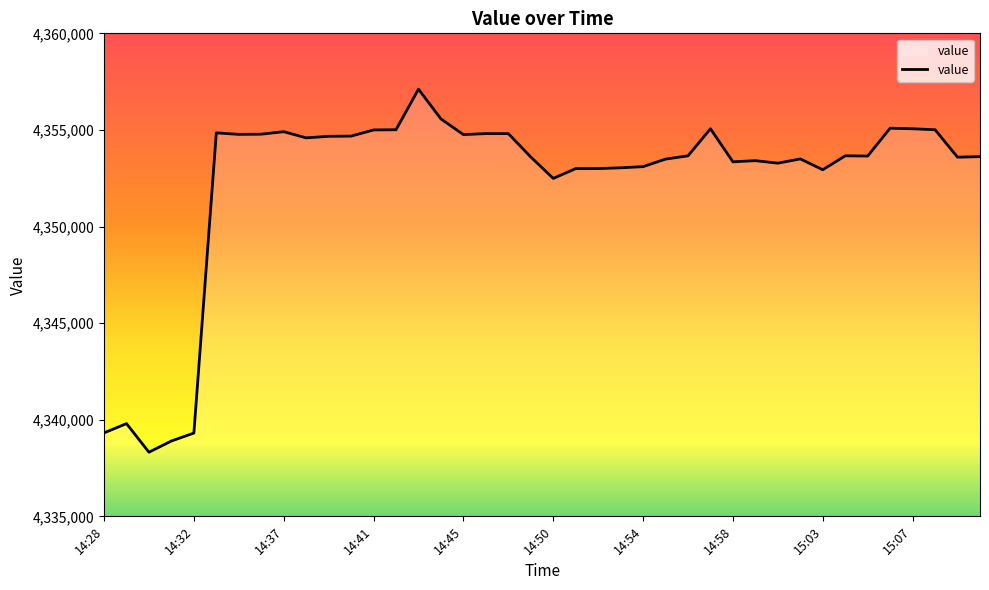

What is the difference between the maximum and minimum values?

18790